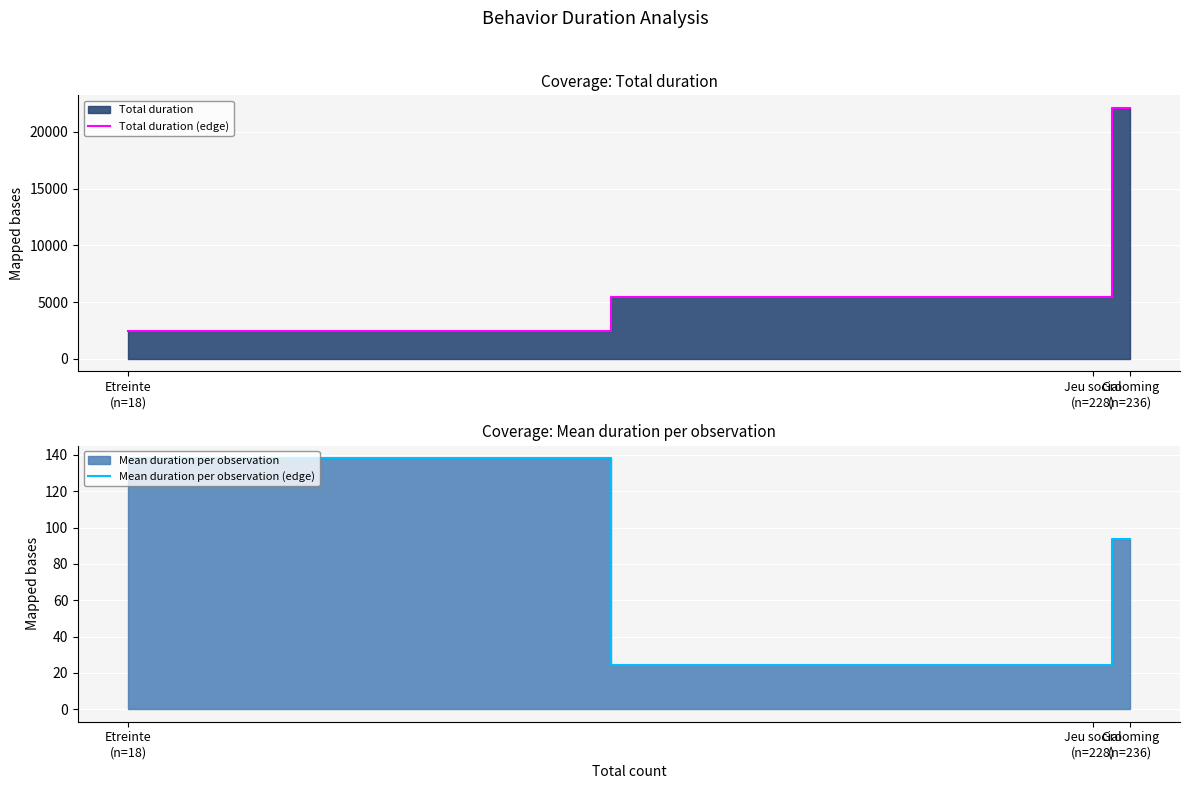

Which series has the largest total across all categories?

Total duration (edge)